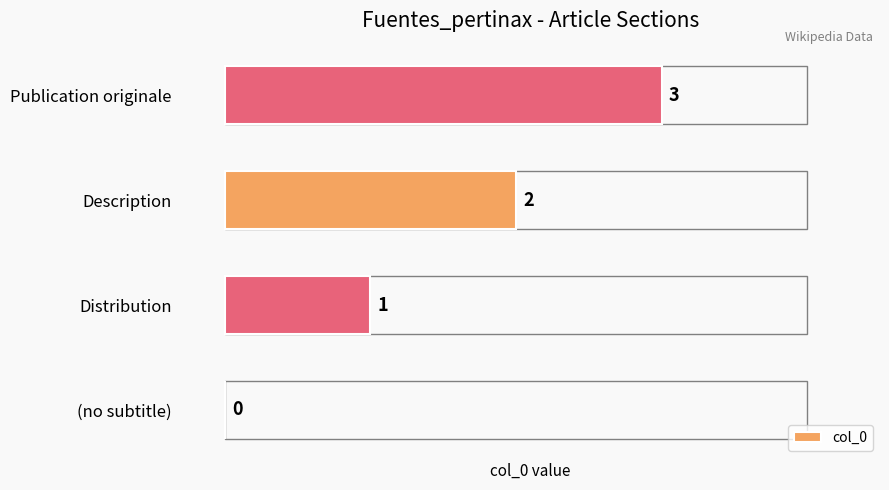

At which label is the value closest to 1?

Distribution